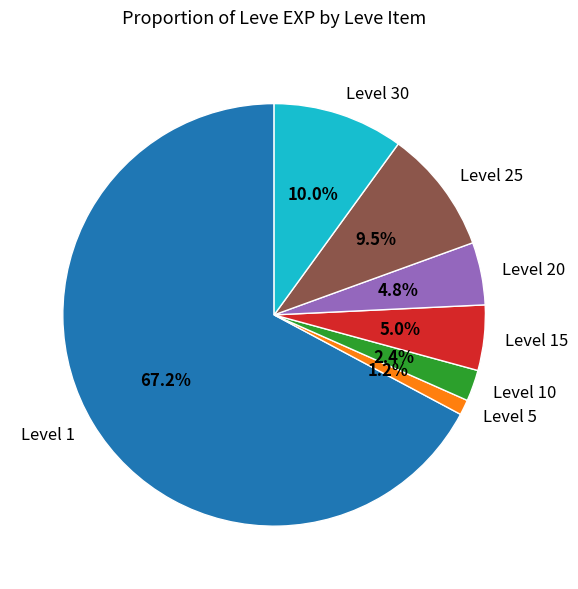

What portion of the pie excludes Level 10?

97.6%